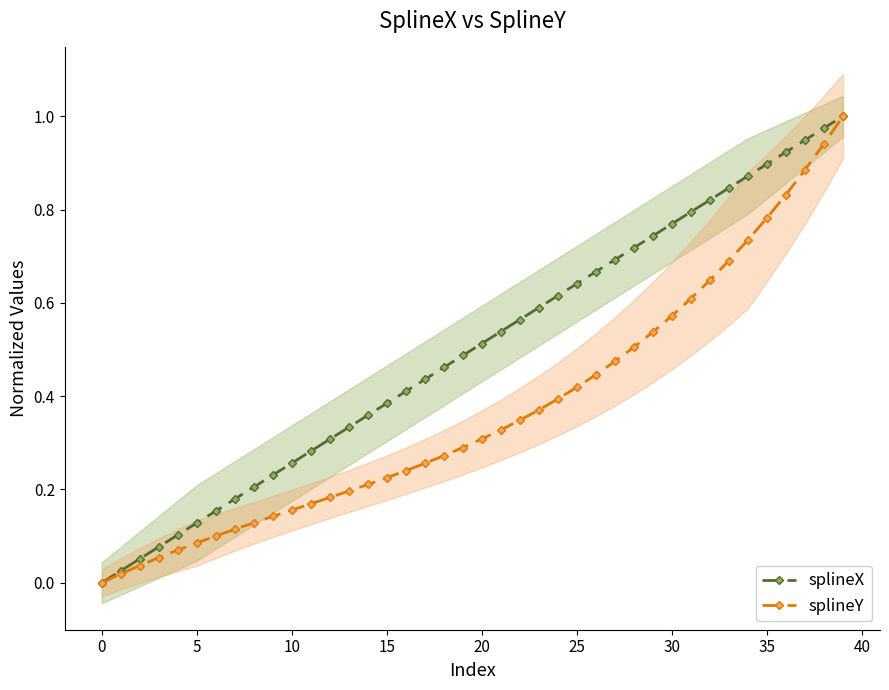

What is the label of the 31st point from the left?

30